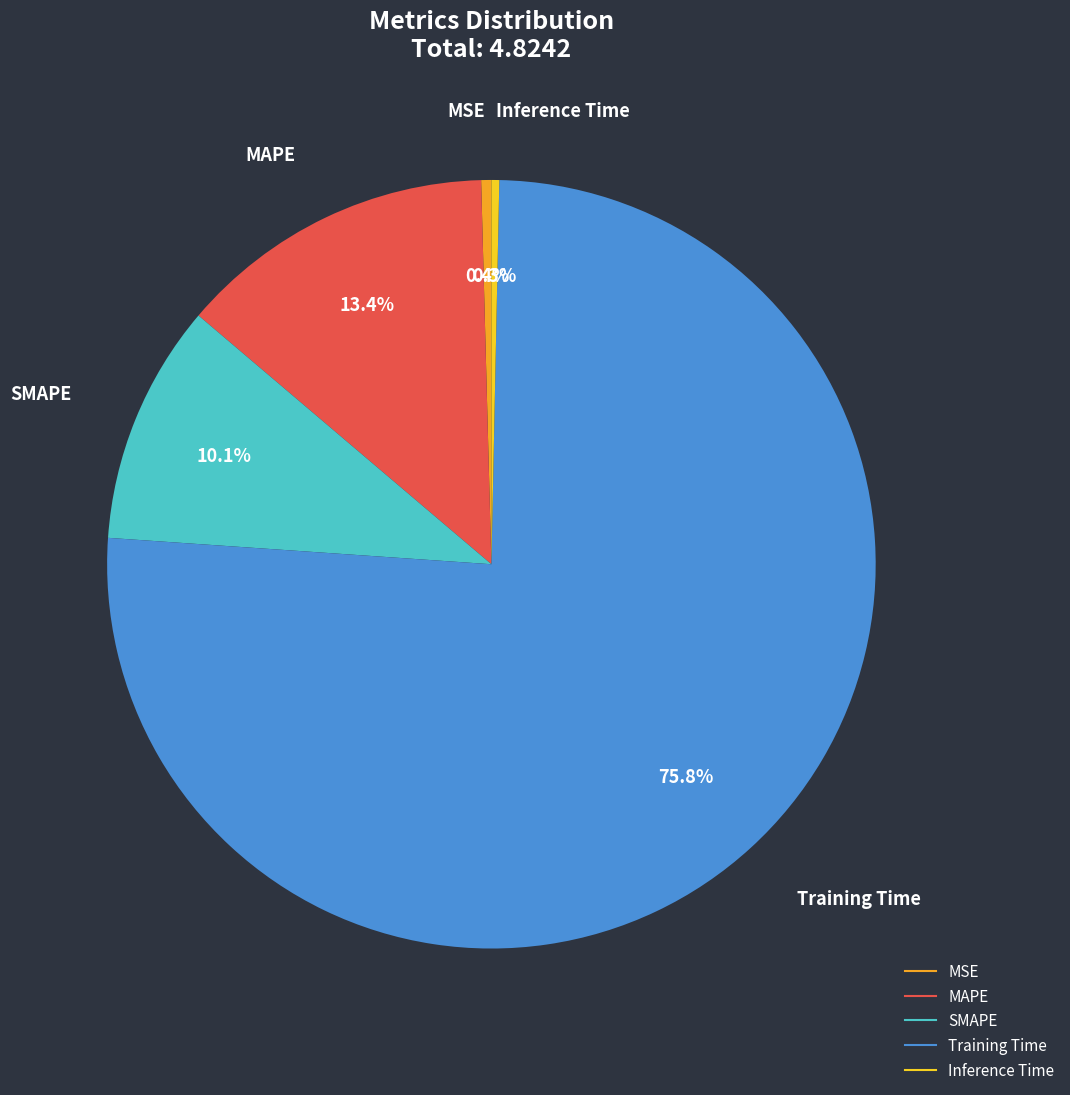

What percentage is NOT represented by MSE?

99.6%